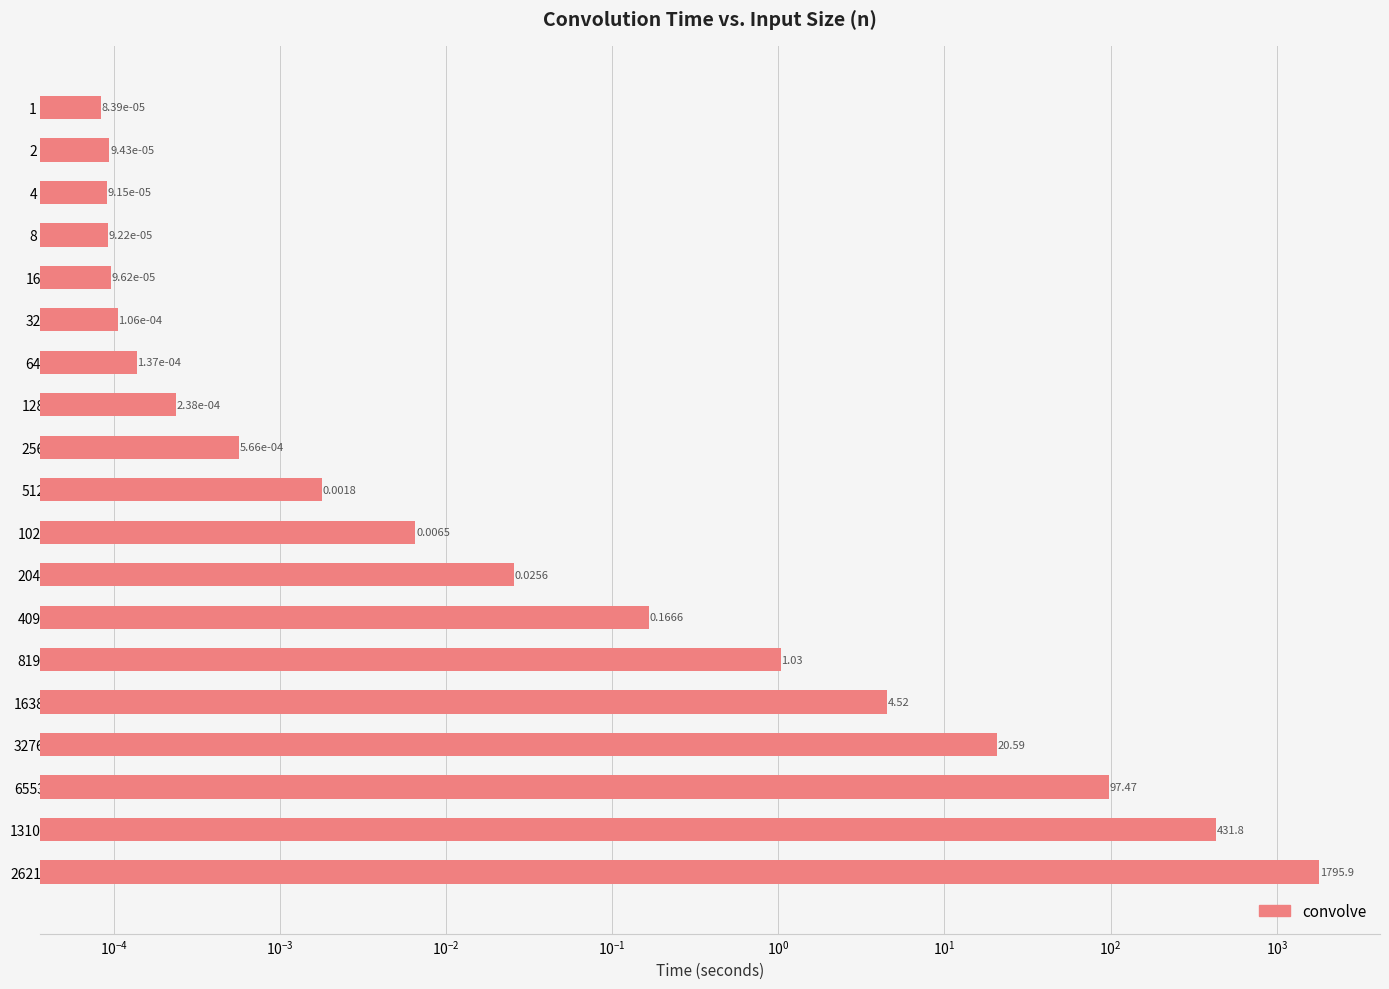

How many bars are there in total?

19